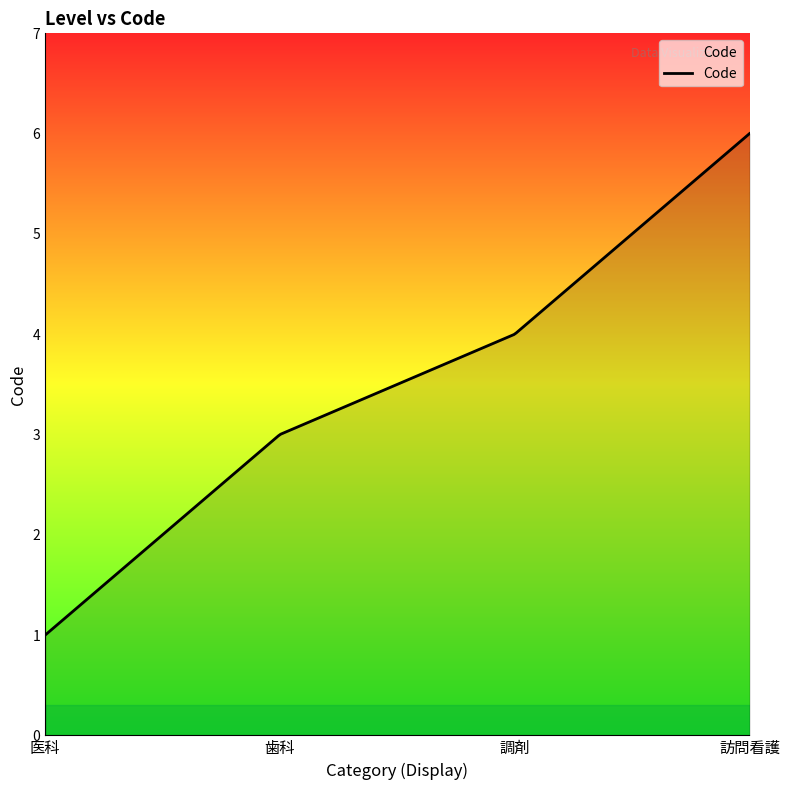

What is the smallest value displayed?

1.0